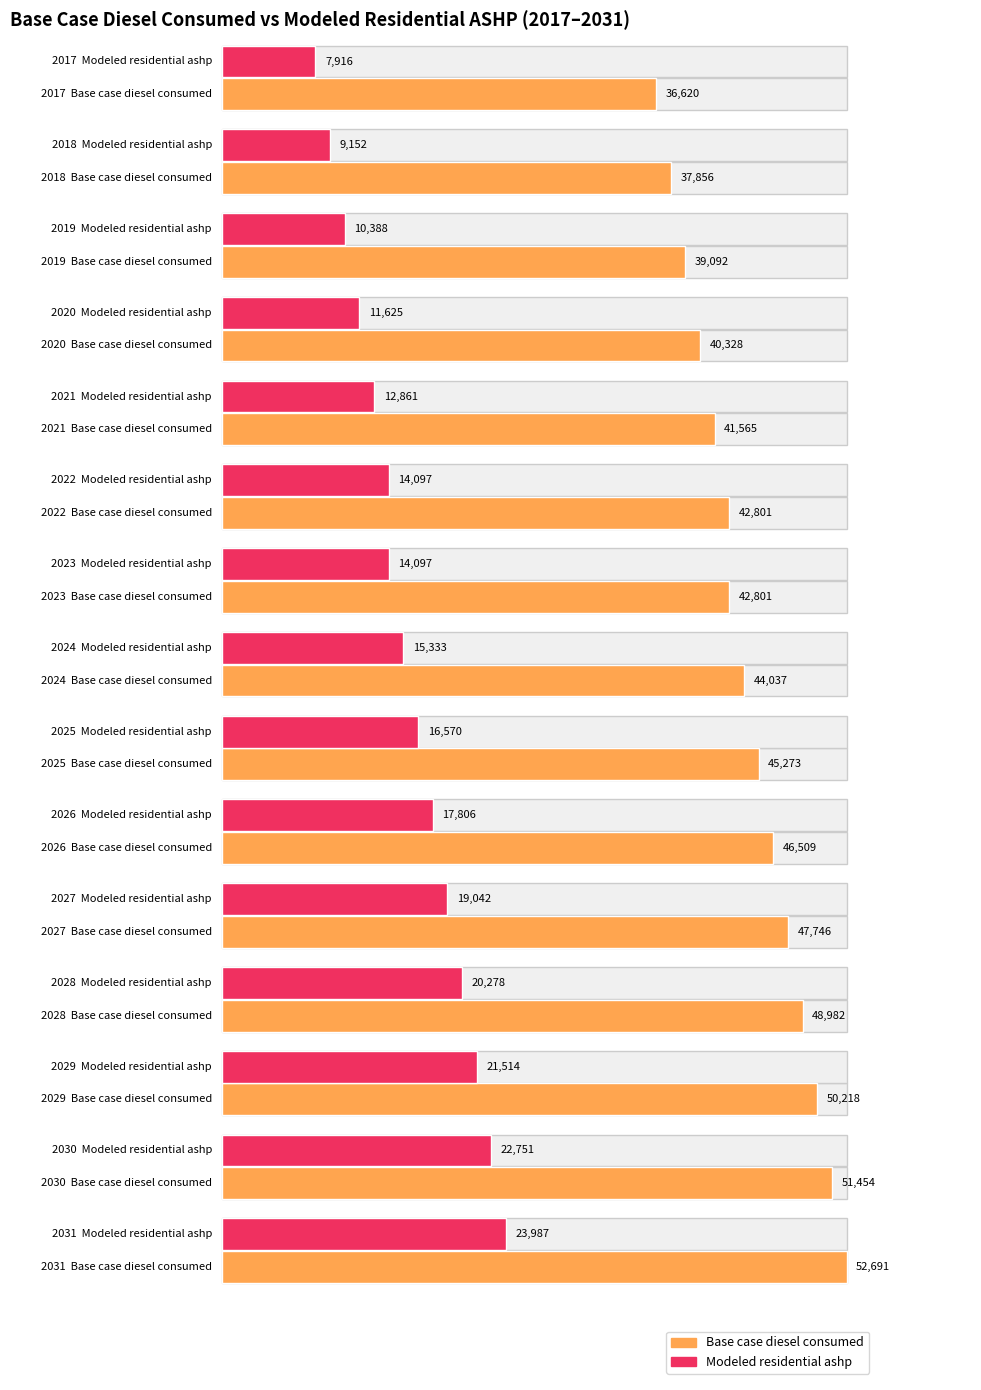

Which series has the largest total across all categories?

Base case diesel consumed